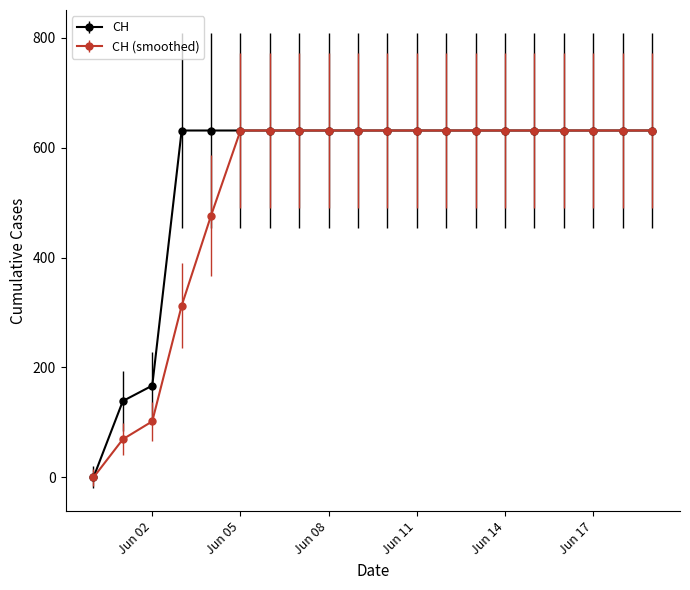

What is the greatest value displayed?

631.0